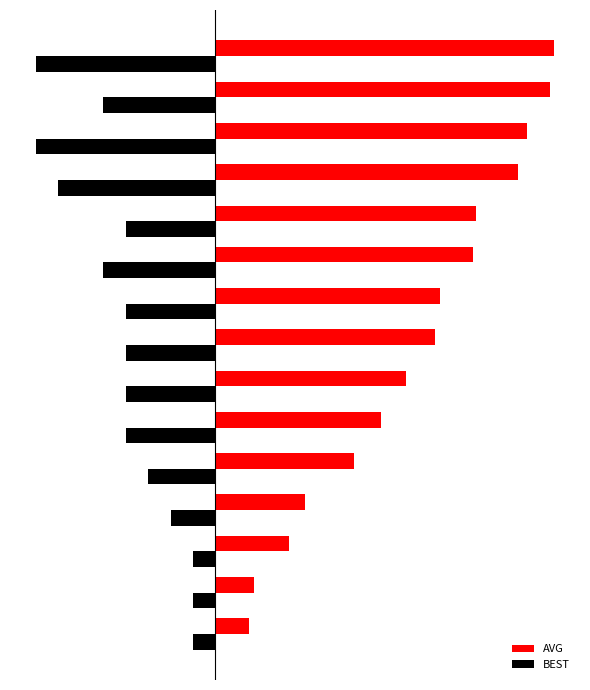

What are all the series names shown in the legend?

AVG, BEST